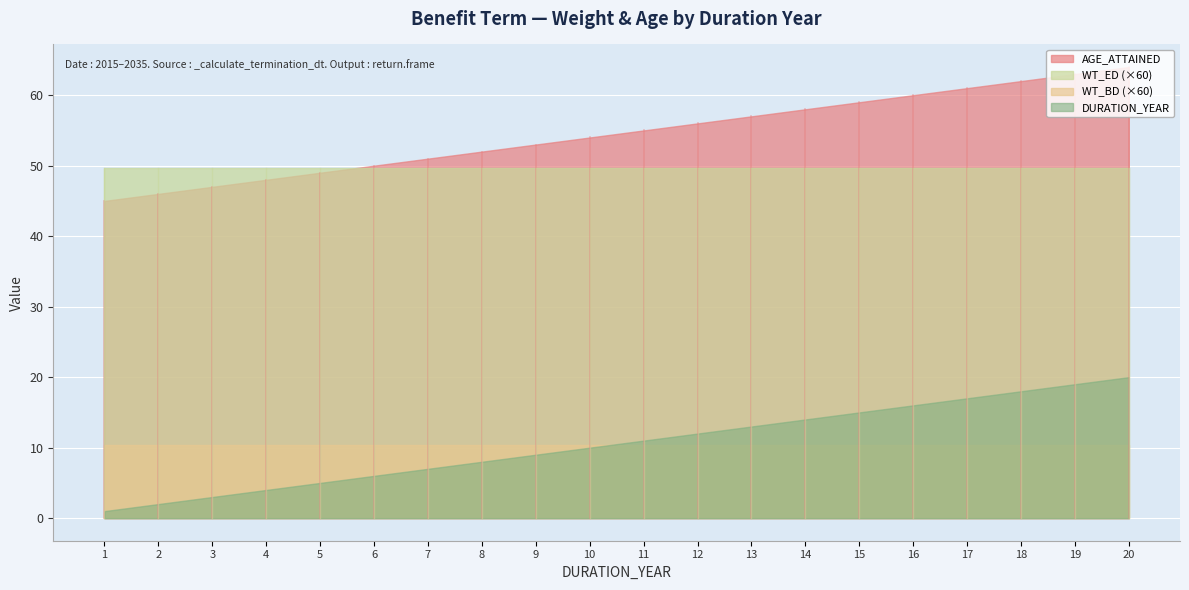

Reading left to right, transcribe all the data shown in this chart.

DURATION_YEAR: 1=1.0	2=2.0	3=3.0	4=4.0	5=5.0	6=6.0	7=7.0	8=8.0	9=9.0	10=10.0	11=11.0	12=12.0	13=13.0	14=14.0	15=15.0	16=16.0	17=17.0	18=18.0	19=19.0	20=20.0
AGE_ATTAINED: 1=45.0	2=46.0	3=47.0	4=48.0	5=49.0	6=50.0	7=51.0	8=52.0	9=53.0	10=54.0	11=55.0	12=56.0	13=57.0	14=58.0	15=59.0	16=60.0	17=61.0	18=62.0	19=63.0	20=64.0
WT_BD: 1=0.2	2=0.2	3=0.2	4=0.2	5=0.2	6=0.2	7=0.2	8=0.2	9=0.2	10=0.2	11=0.2	12=0.2	13=0.2	14=0.2	15=0.2	16=0.2	17=0.2	18=0.2	19=0.2	20=0.2
WT_ED: 1=0.8	2=0.8	3=0.8	4=0.8	5=0.8	6=0.8	7=0.8	8=0.8	9=0.8	10=0.8	11=0.8	12=0.8	13=0.8	14=0.8	15=0.8	16=0.8	17=0.8	18=0.8	19=0.8	20=0.8